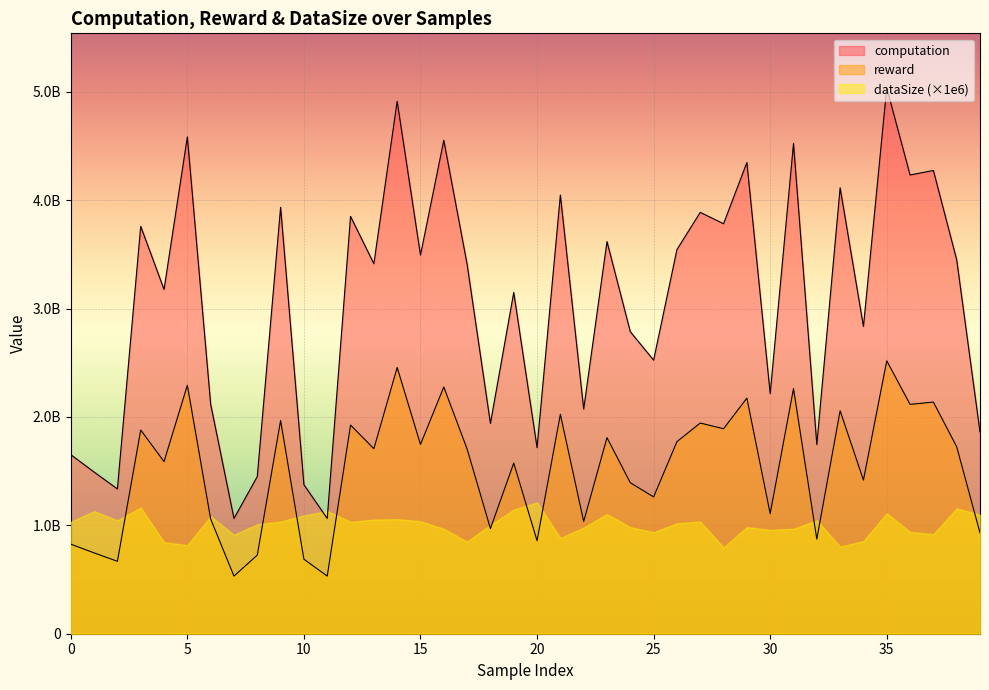

What is the value of the computation point at the 8th from the left?

1063152100.3